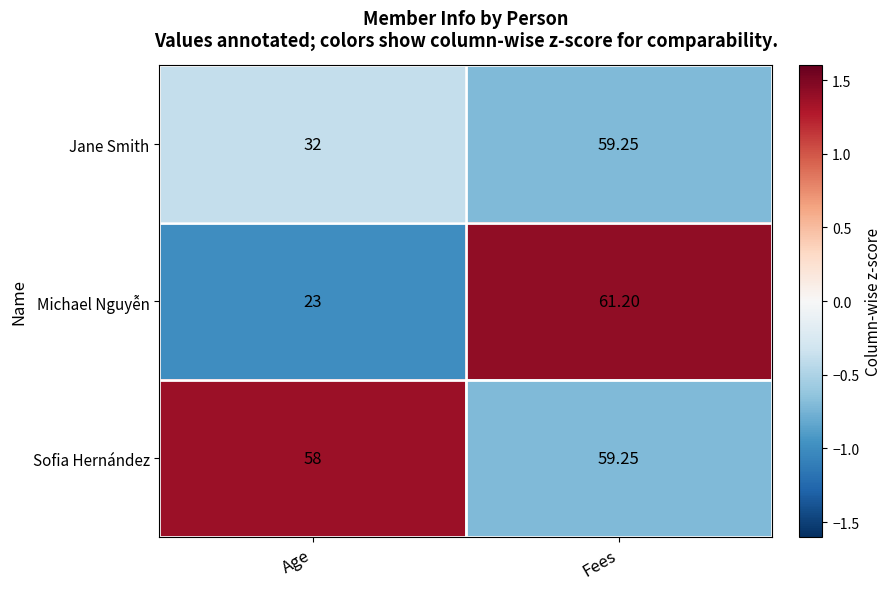

At which category does the chart reach its minimum across all series?

Age